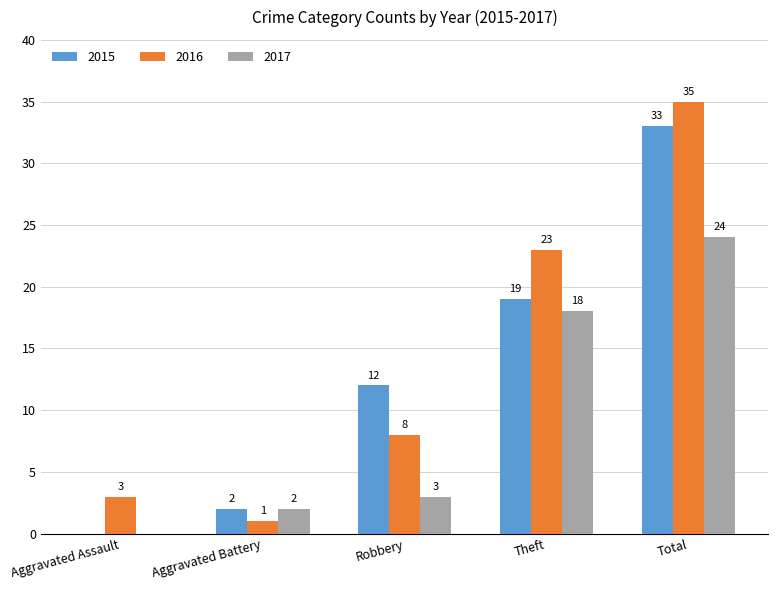

Is it true that 2017 equals 25 at Theft?

False